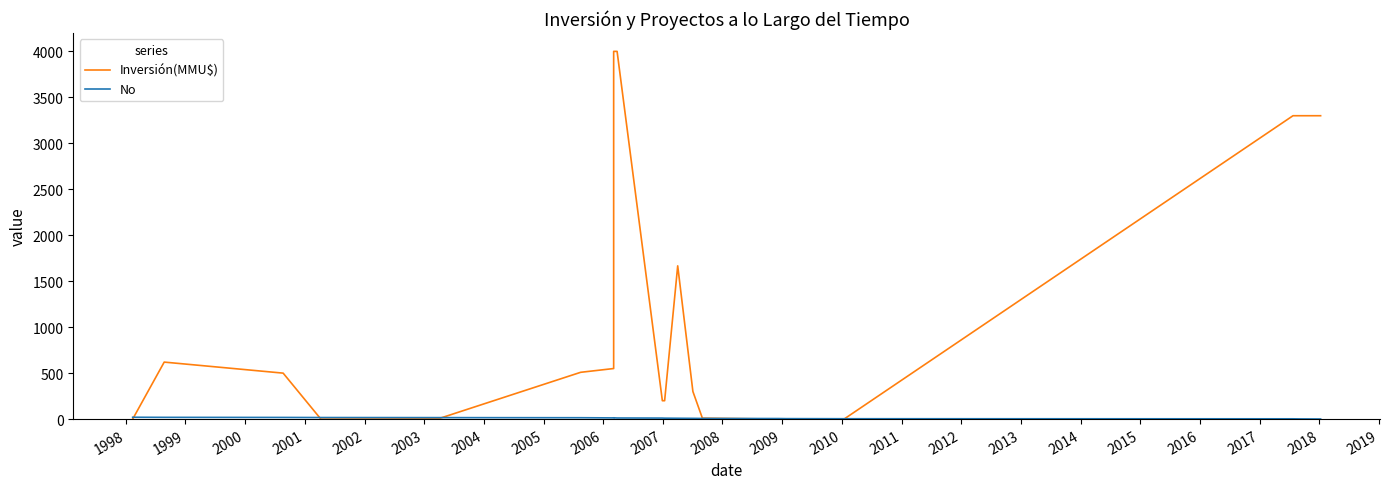

True or false: Inversión(MMU$) has more than 1 points higher than both neighbors.

True